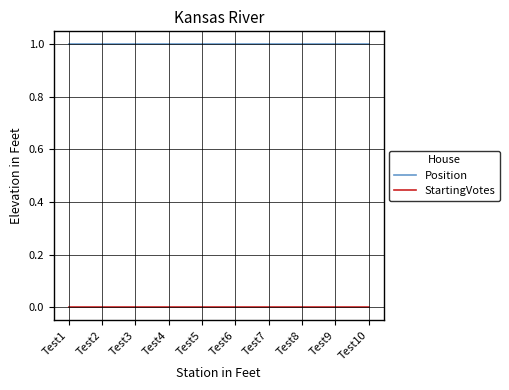

What is the total value across all series at Test2?

1